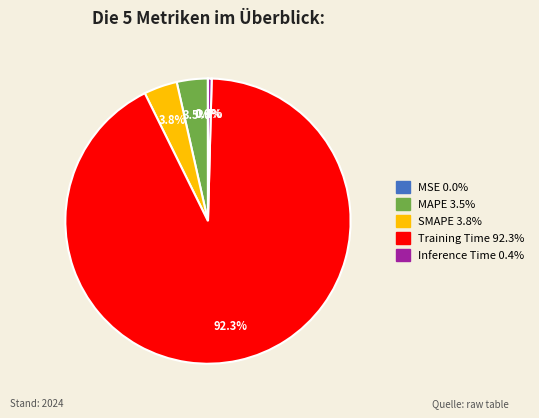

Is it true that Training Time is 99% of the pie?

False